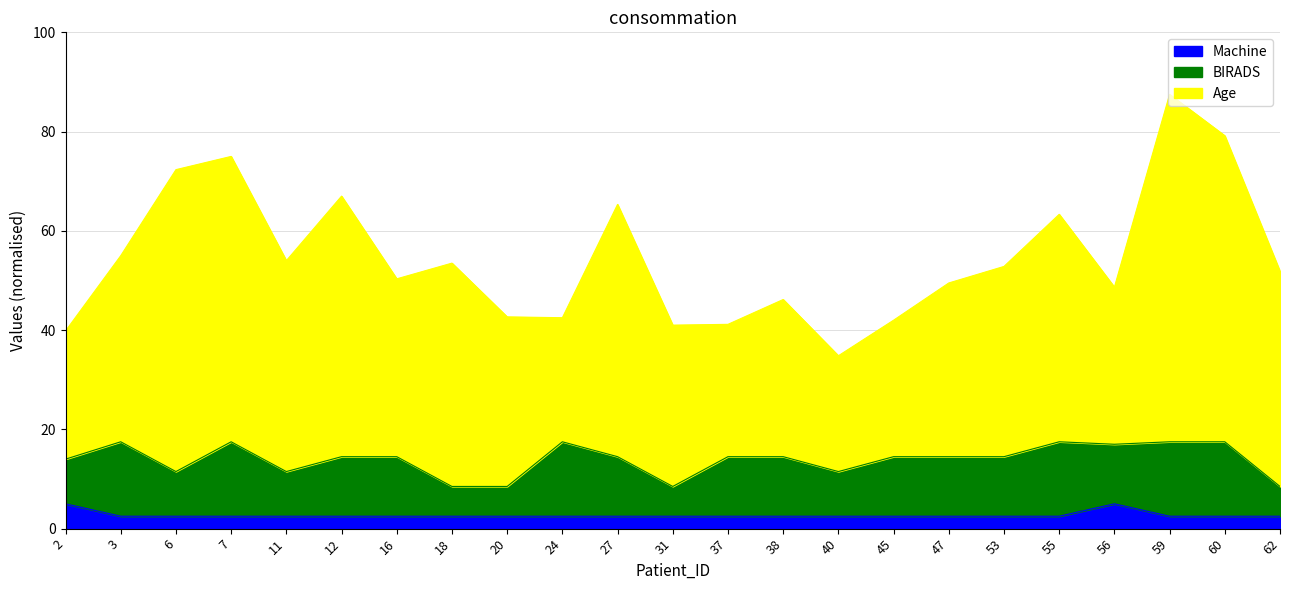

What is the minimum value for Machine?

2.5